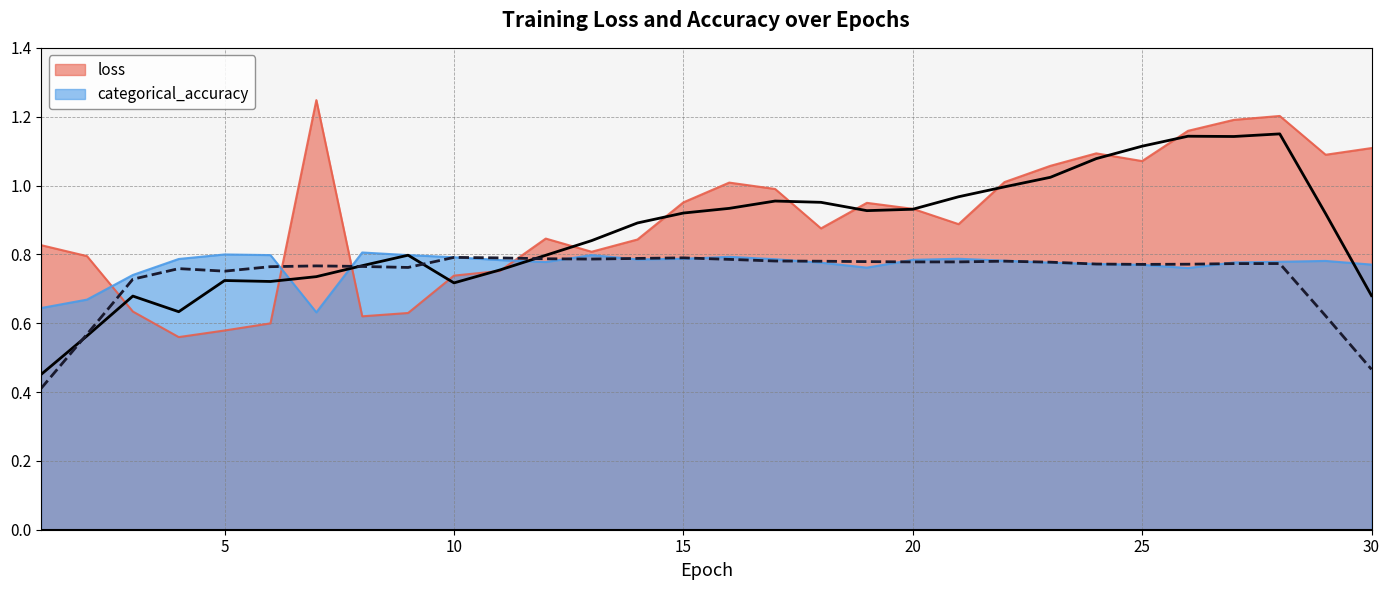

How many times do loss and categorical_accuracy cross each other?

4